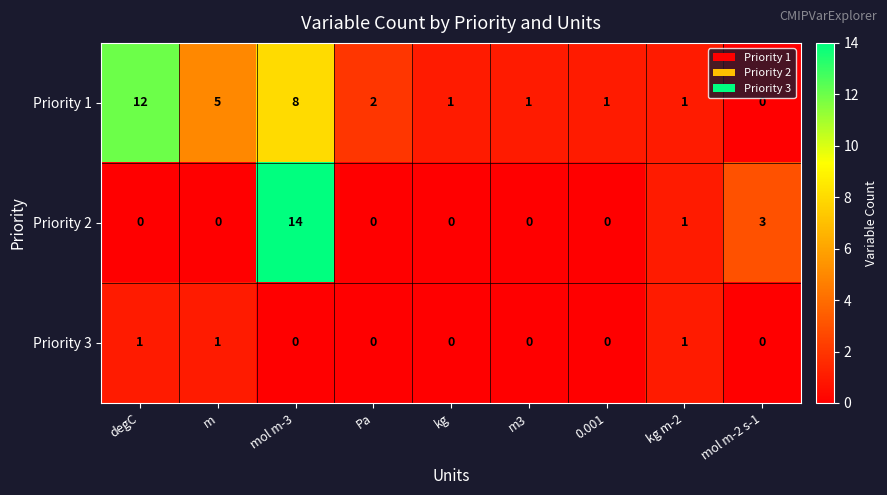

Rank the series by their maximum value, from highest to lowest.

Priority 2, Priority 1, Priority 3